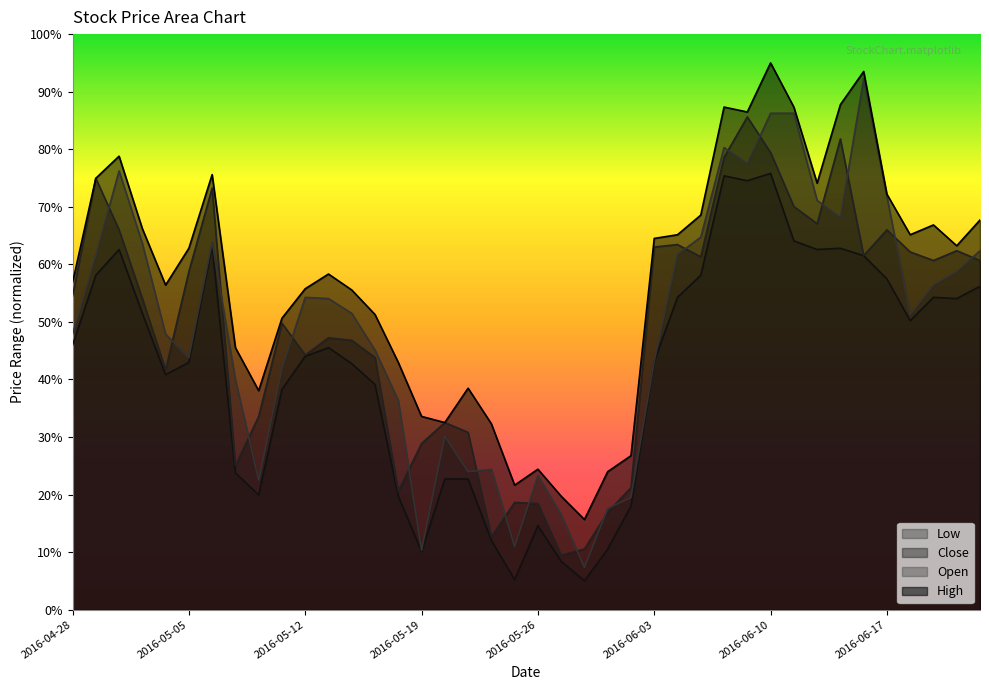

At how many categories does at least one series exceed 68?

12